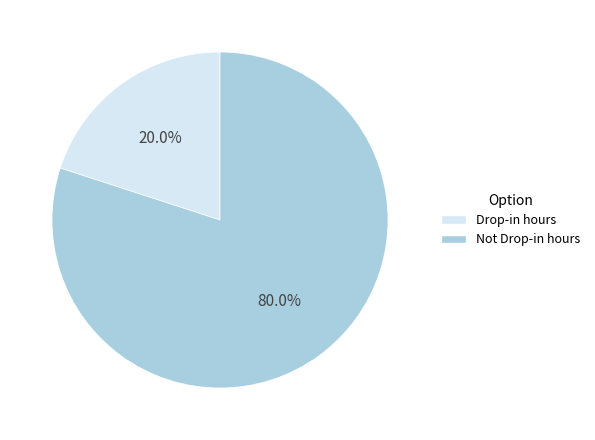

What percentage is the Not Drop-in hours slice, to the nearest percent?

80%